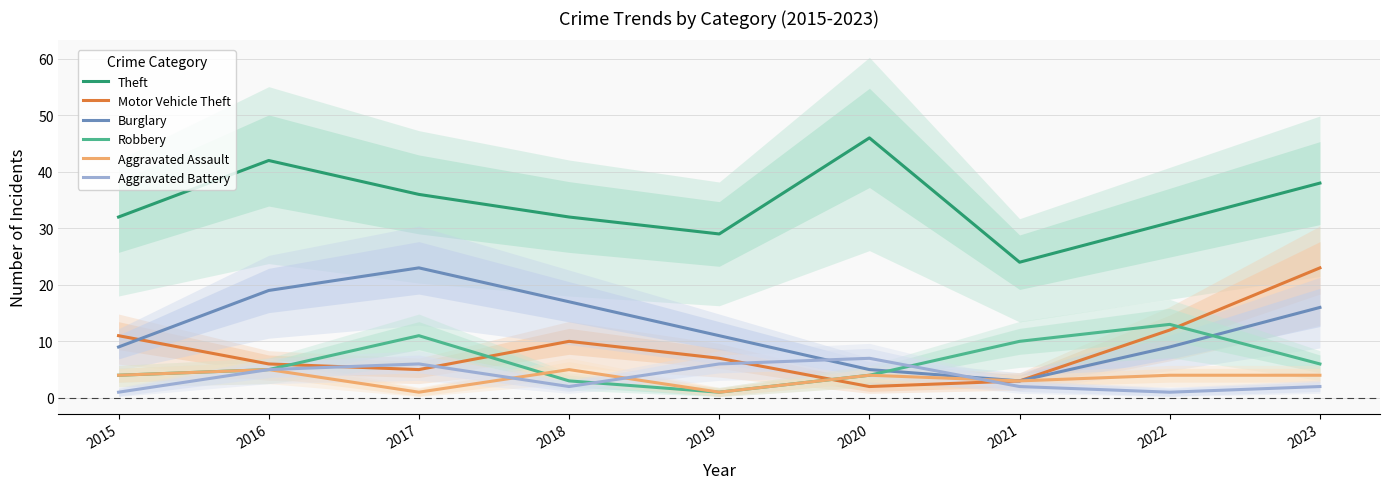

In Theft, how many points are higher than both neighbors (excluding endpoints)?

2